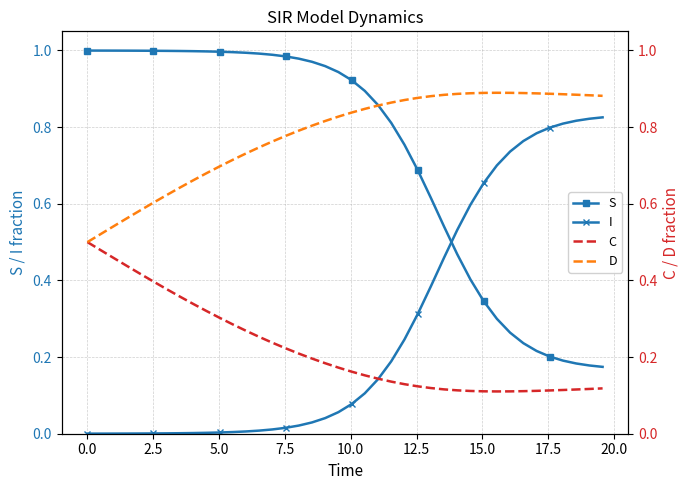

True or false: I and S cross at least once.

True